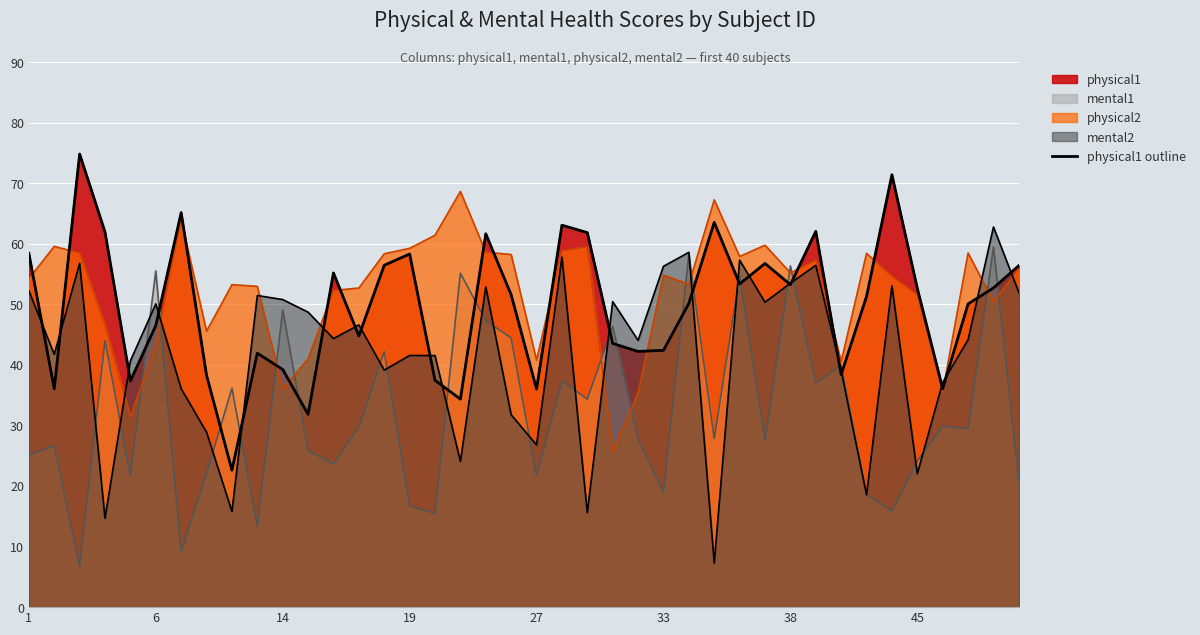

Is the value of physical2 at 17 greater than the value of physical1 at 2?

Yes